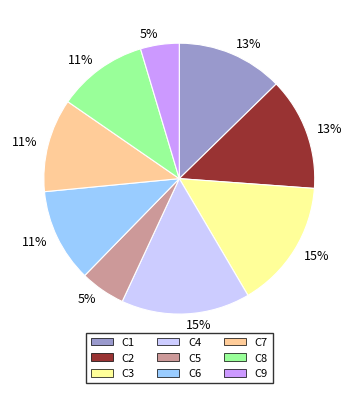

To the nearest percent, what is the average slice percentage?

11%